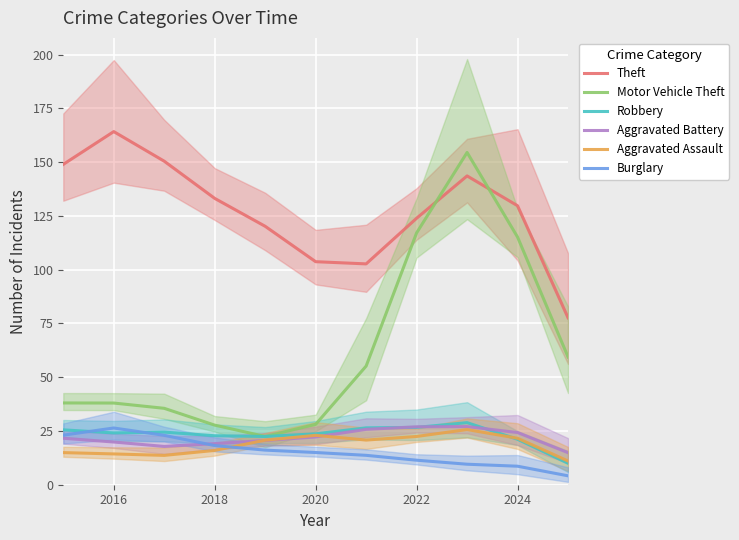

What is the smallest value displayed?

4.1